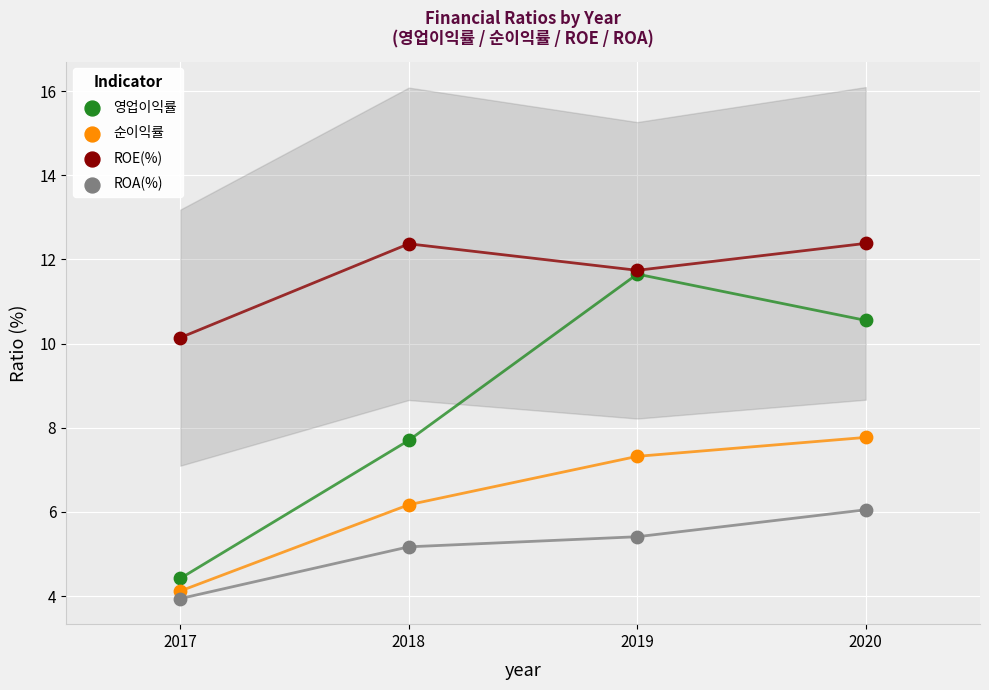

In the ROE(%) series, what Y value is closest to 11?

11.7